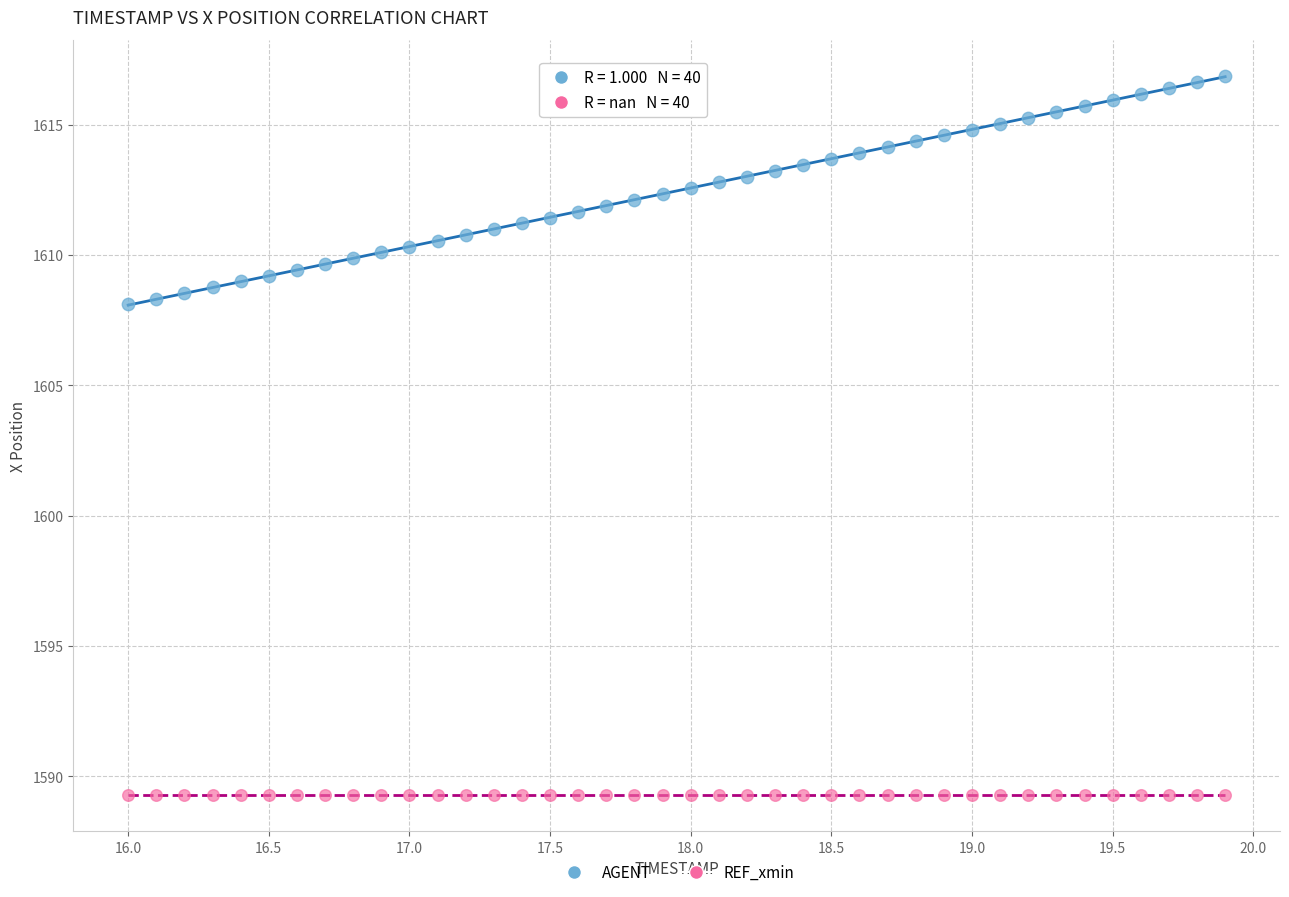

What are all the series names shown in the legend?

AGENT, REF_xmin